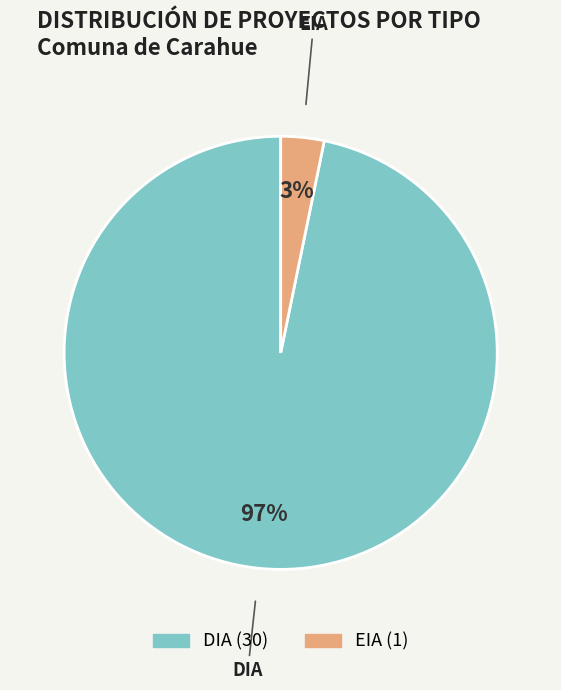

Is the sum of DIA and EIA greater than half?

Yes